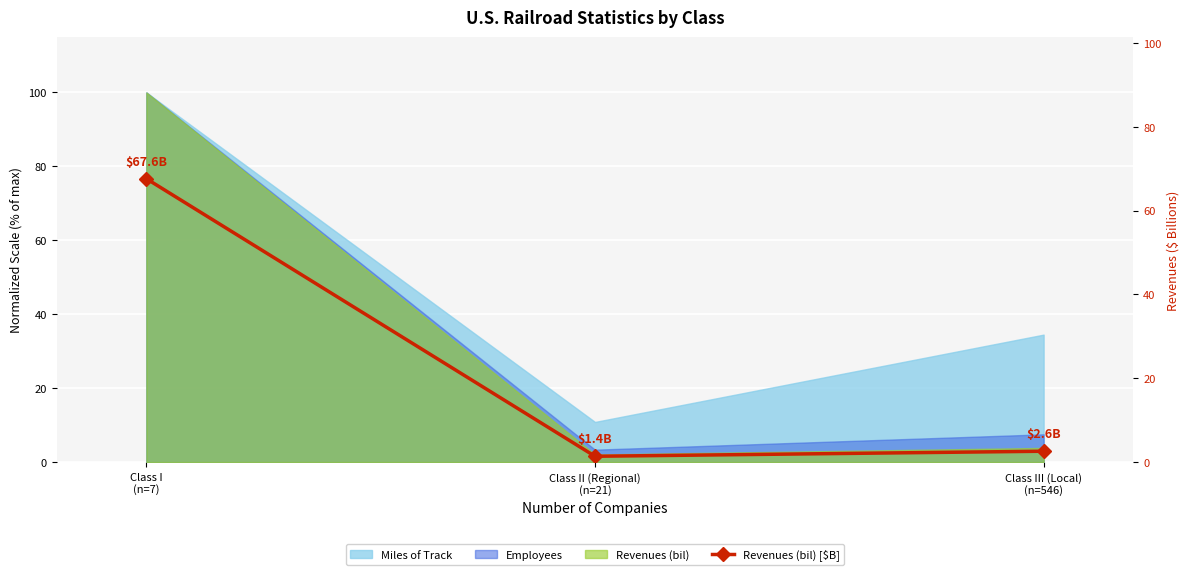

What is the difference between the maximum and minimum values?

66.2